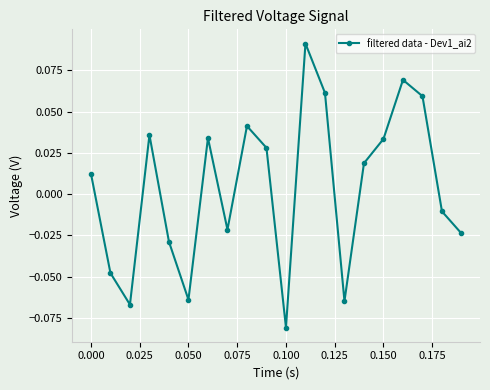

How many lines are shown in the chart?

1